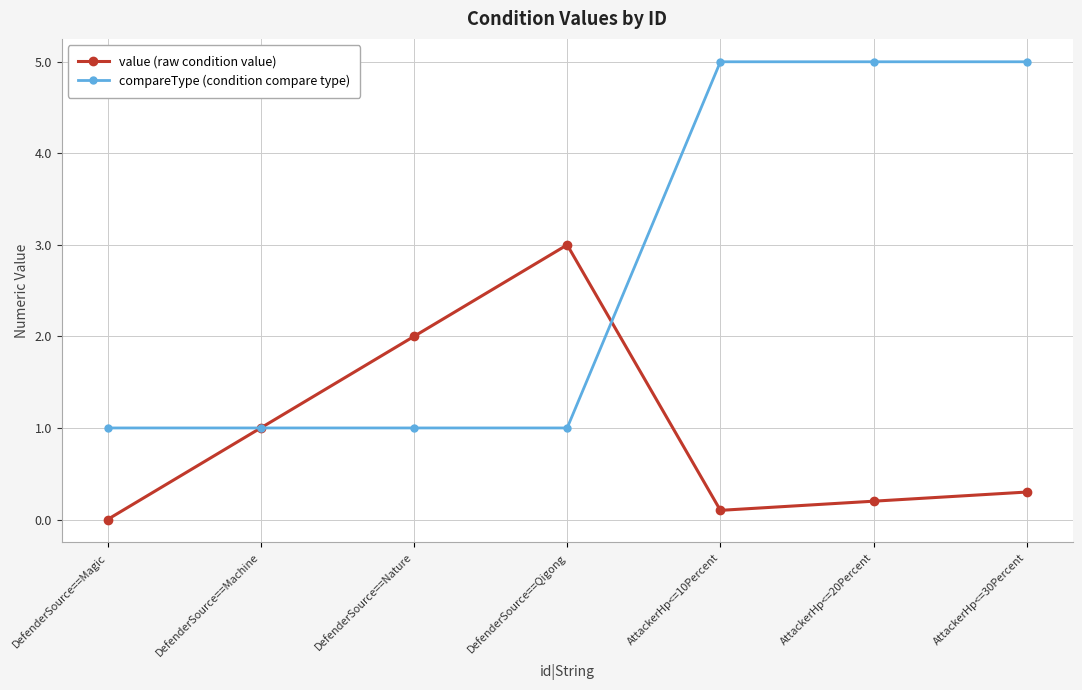

Where is the first local maximum for value (raw condition value)?

DefenderSource==Qigong